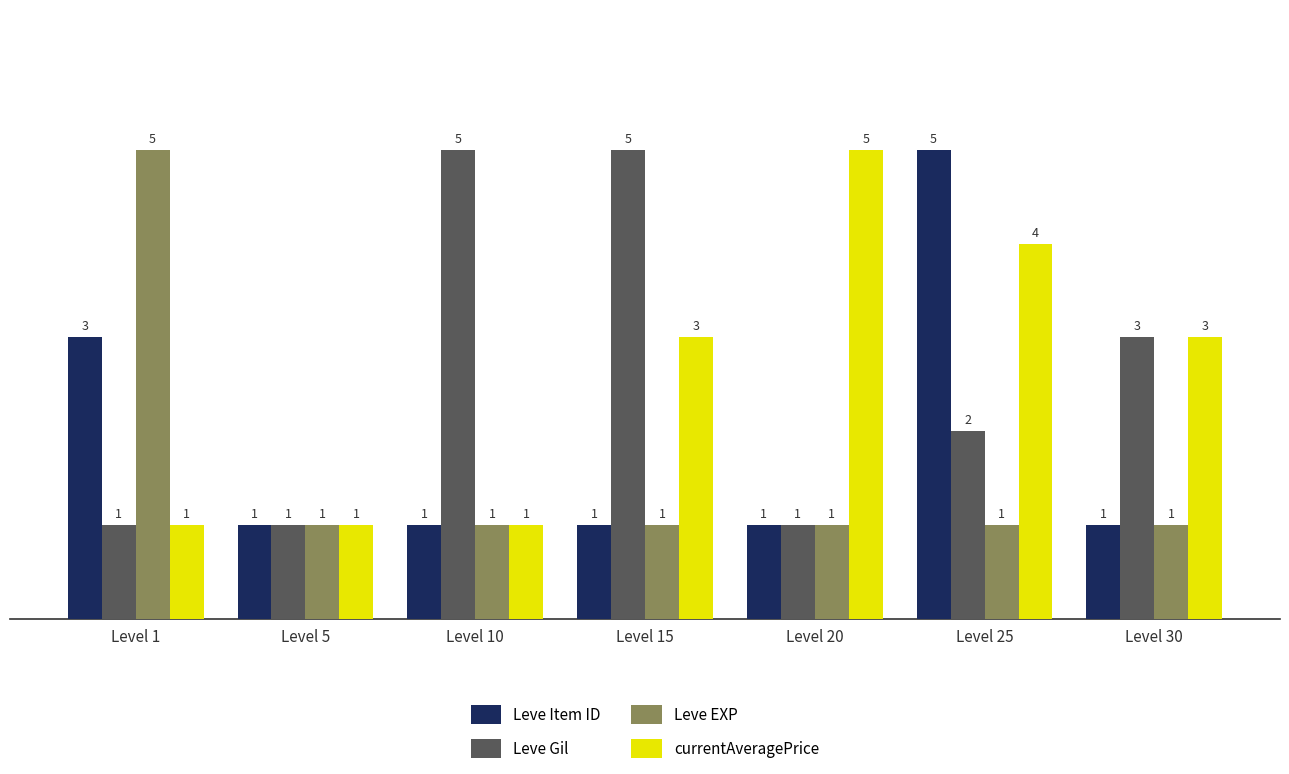

How many bars are there in total?

28